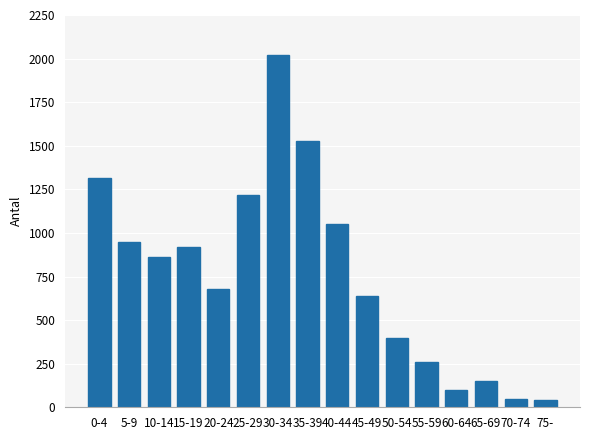

Reading left to right, list all the values displayed in this chart.

1316	950	860	920	680	1220	2020	1530	1050	640	400	260	100	150	50	40